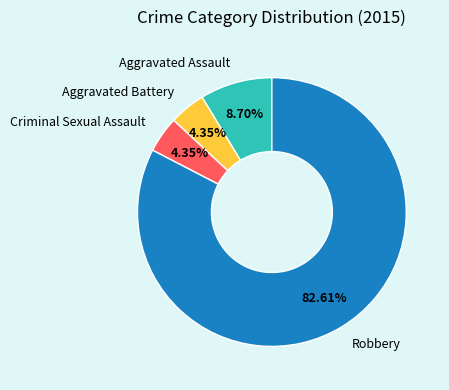

What is the ratio of the value at Robbery to the value at Criminal Sexual Assault?

19.0